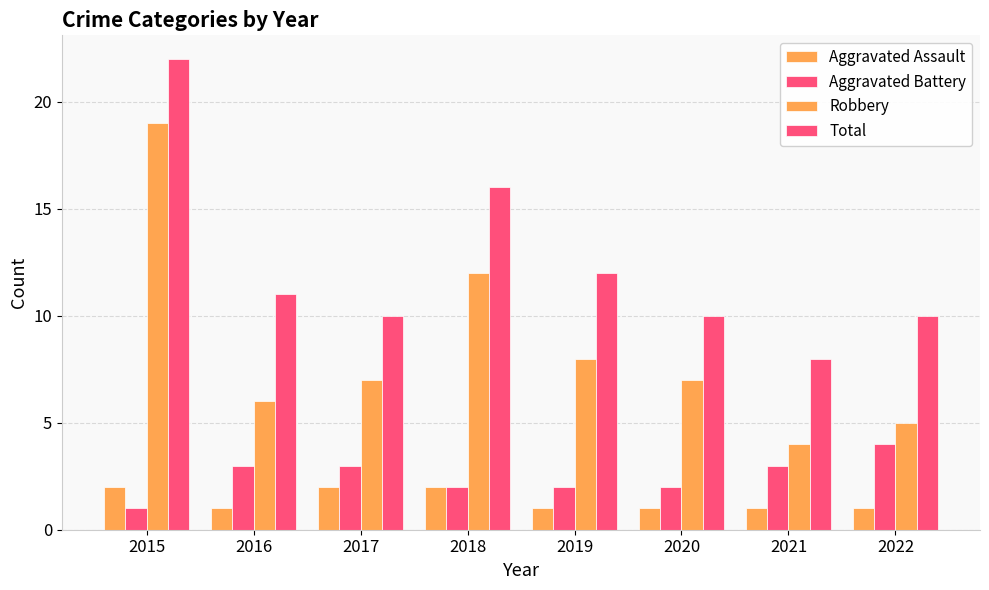

How many data points does each series have?

8